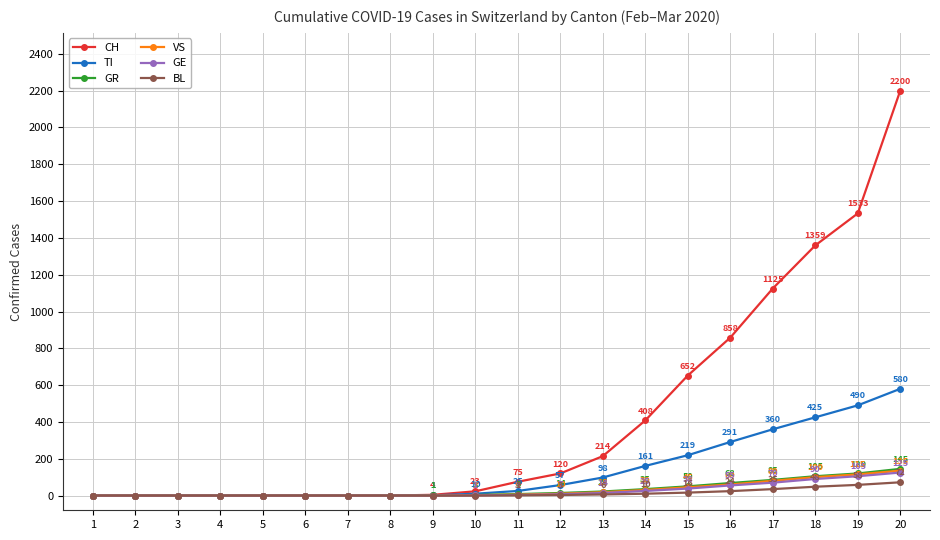

Which category has the highest value across all series?

20